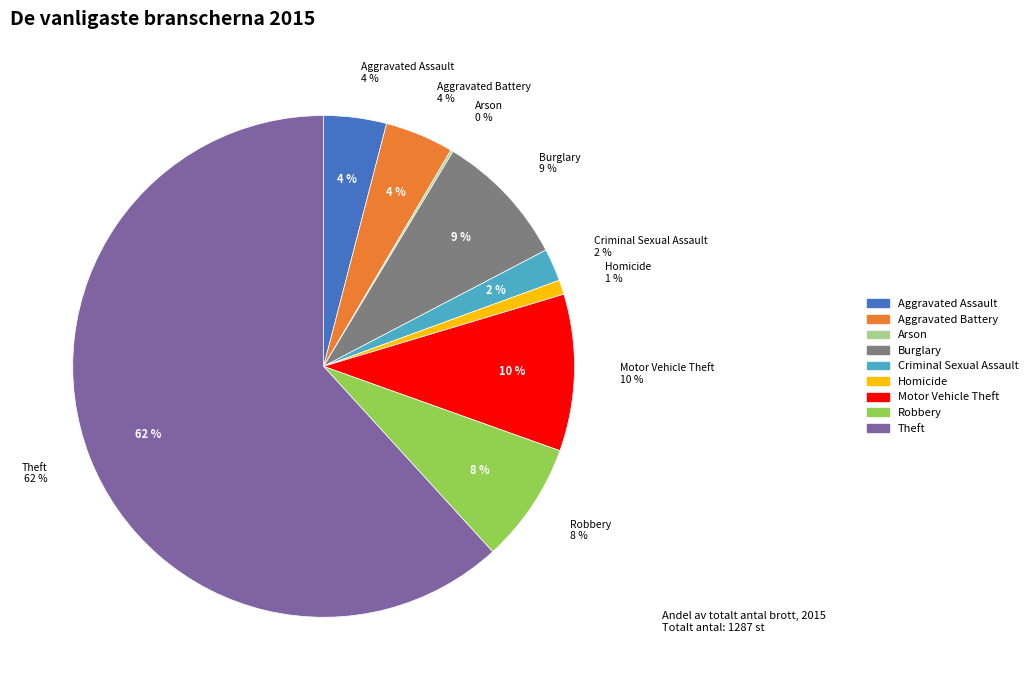

What is the smallest slice in the pie chart?

Arson